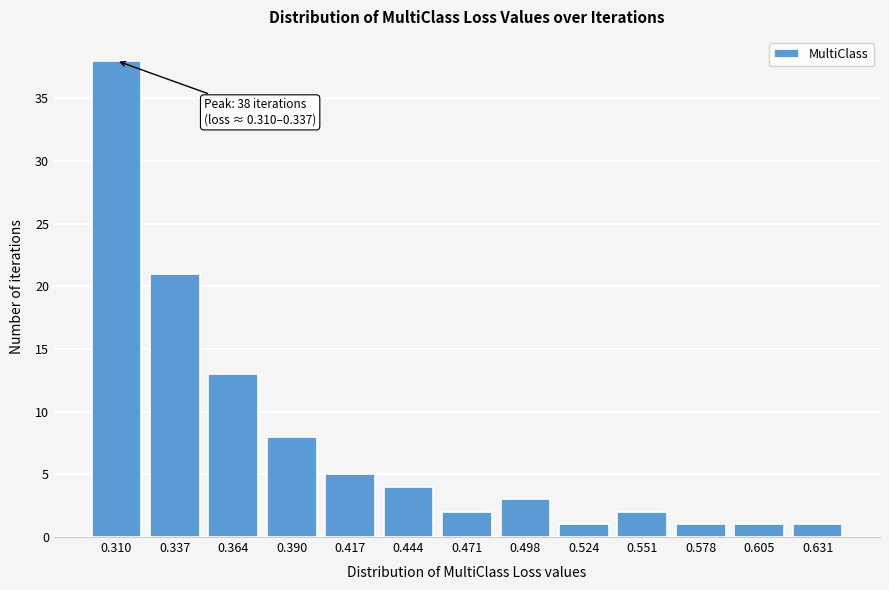

Reading left to right, extract all data points from this chart.

38	21	13	8	5	4	2	3	1	2	1	1	1